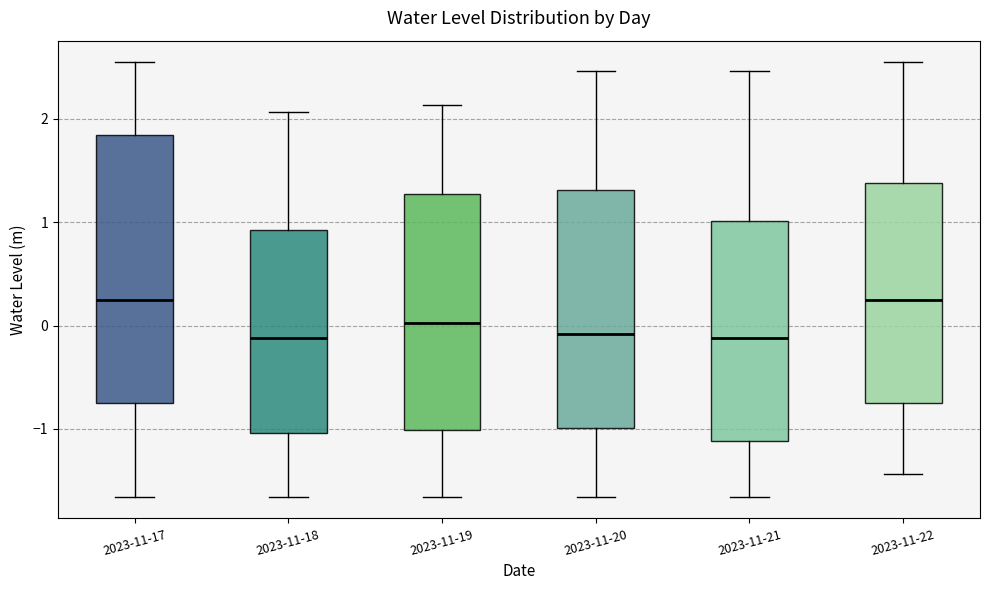

Which box is the tallest, from its lower edge to its upper edge?

2023-11-17